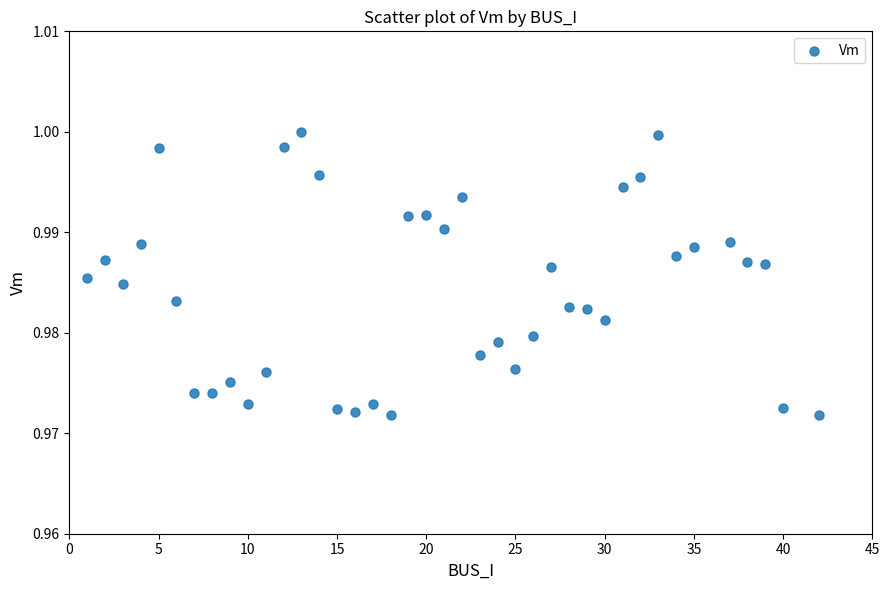

What is the range of X values (max minus min)?

41.0